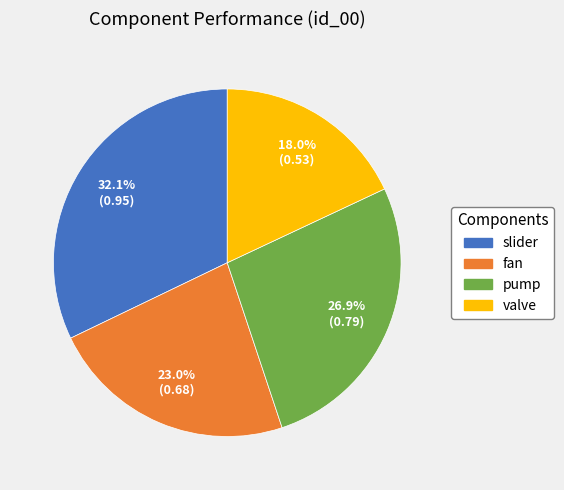

Is the sum of pump and slider greater than half?

Yes